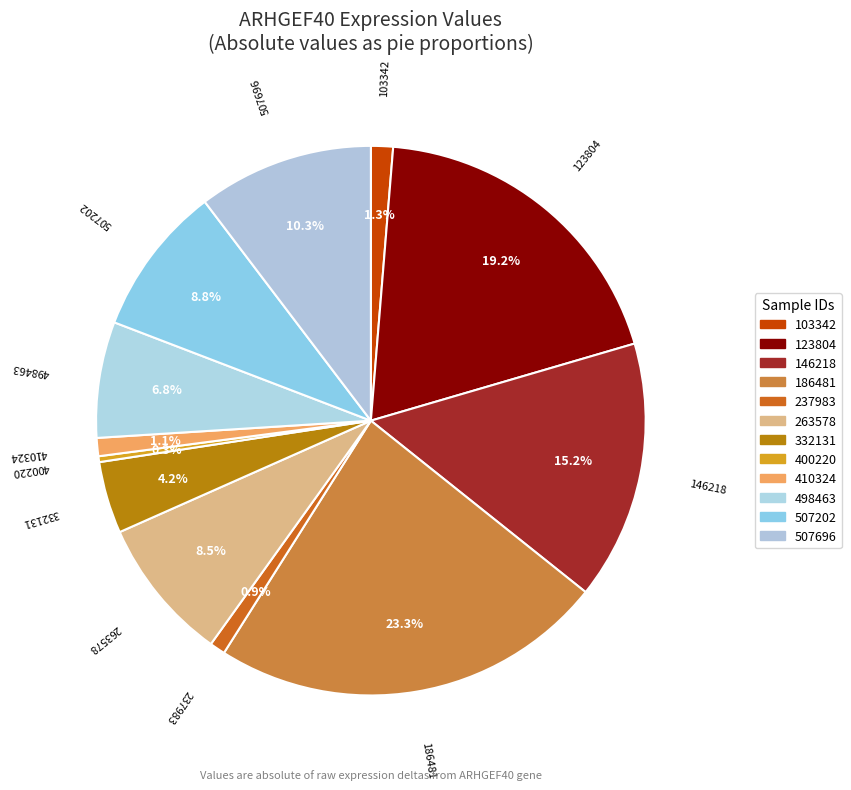

Between 263578 and 103342, which is larger?

263578